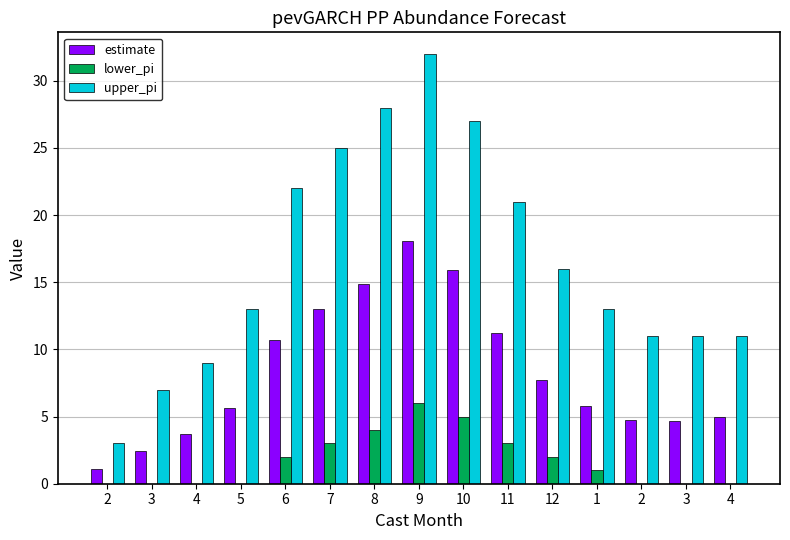

What are all the series names shown in the legend?

estimate, lower_pi, upper_pi